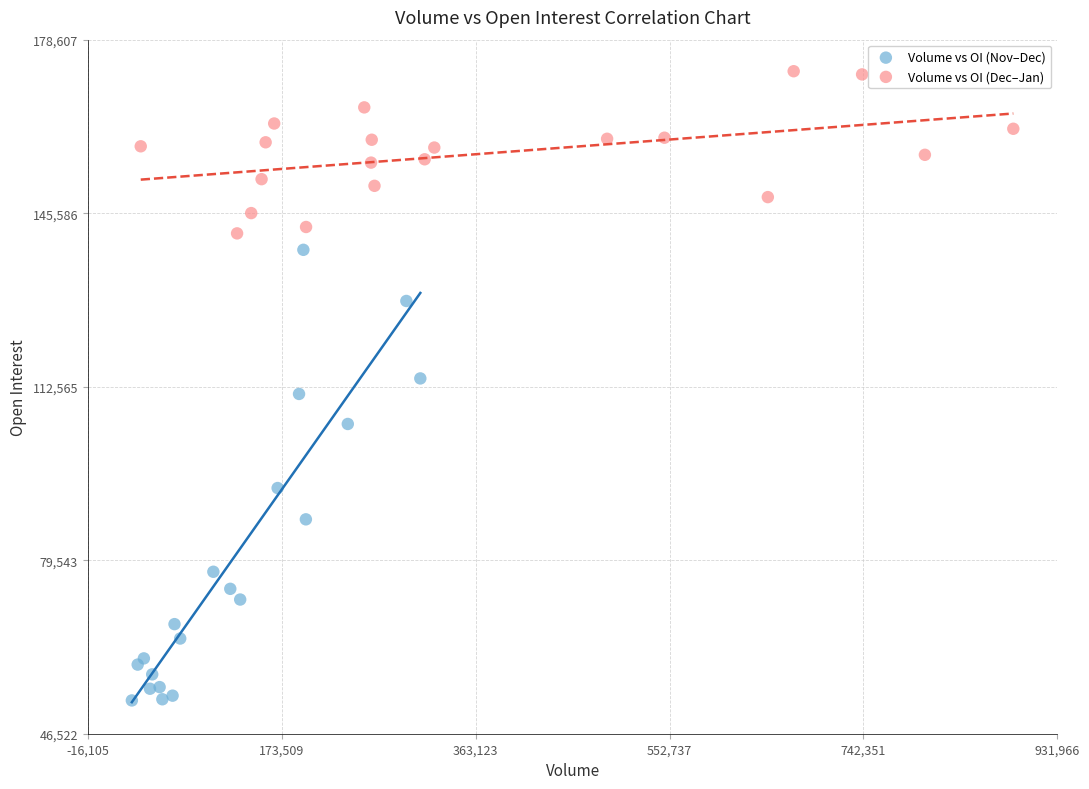

Which series reaches the minimum Y coordinate?

Volume vs OI (Nov–Dec)